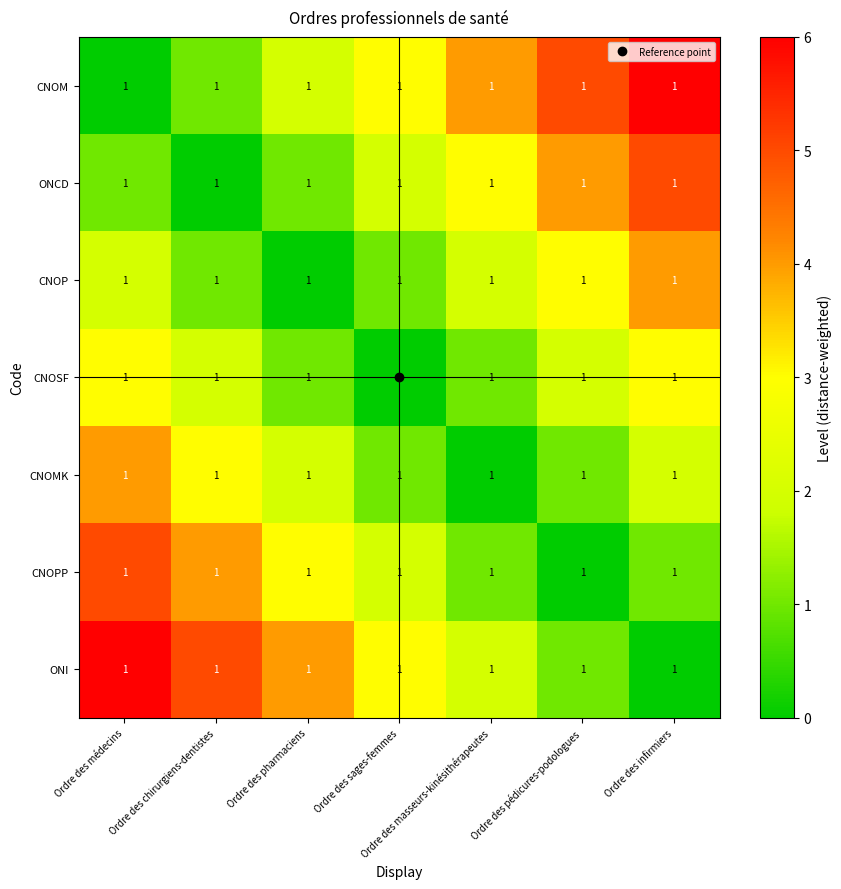

Which series has the largest range (max minus min)?

CNOM